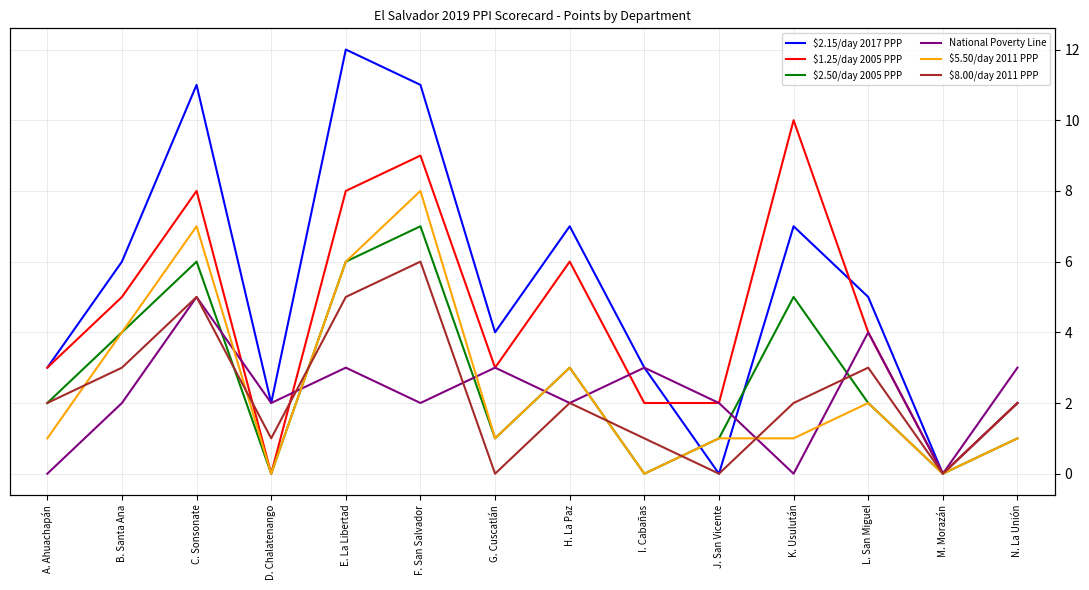

What is the label of the 4th point from the left?

D. Chalatenango